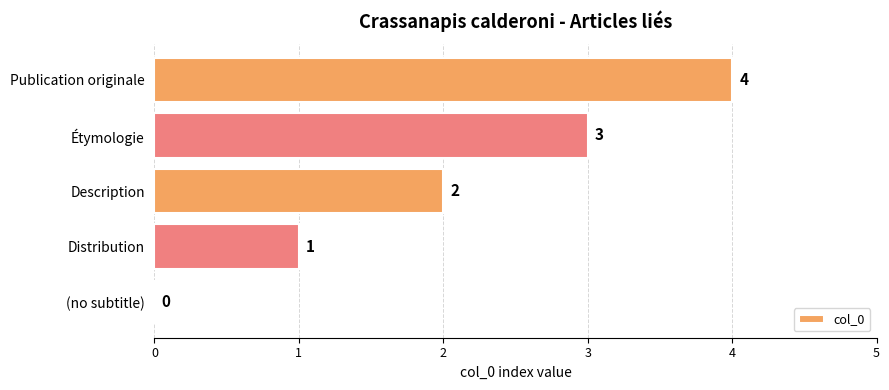

At which category does the chart reach its peak across all series?

Publication originale